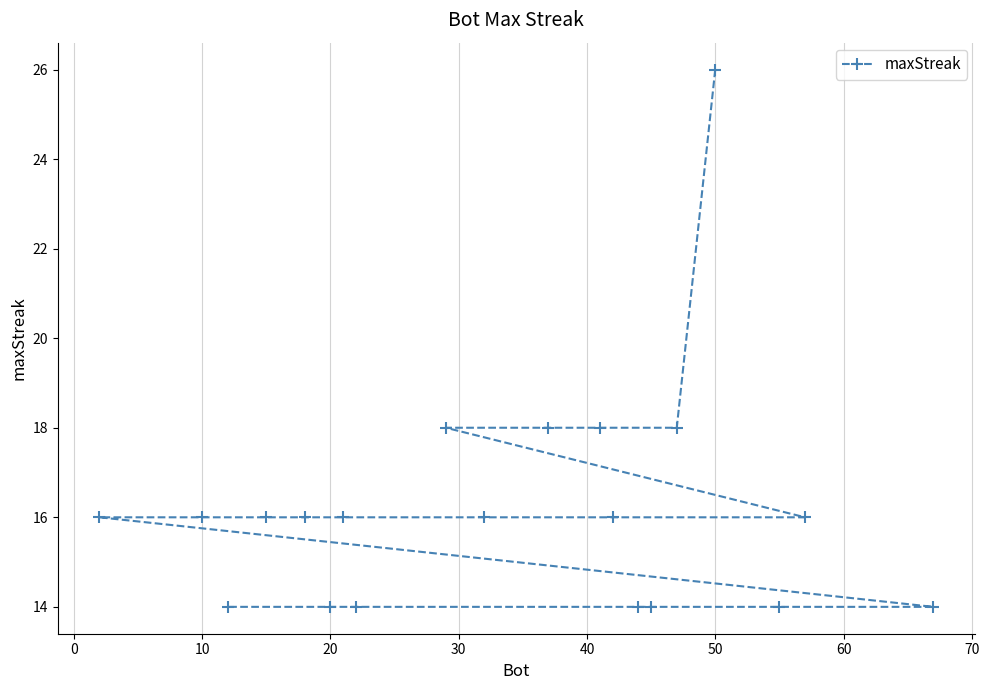

Reading left to right, list all the values displayed in this chart.

16	16	14	16	16	14	16	14	18	16	18	18	16	14	14	18	26	14	16	14